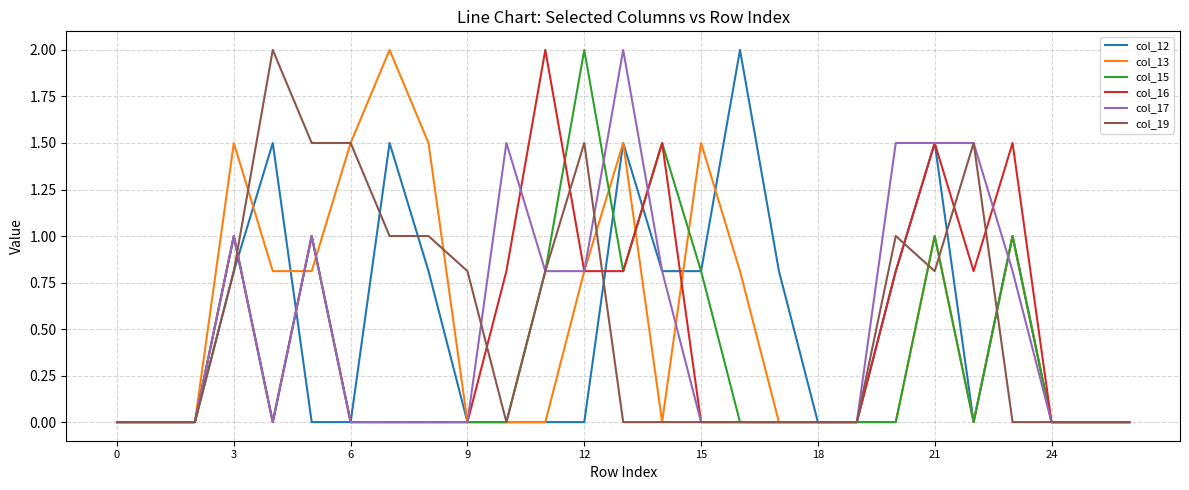

What is the greatest value displayed?

2.0